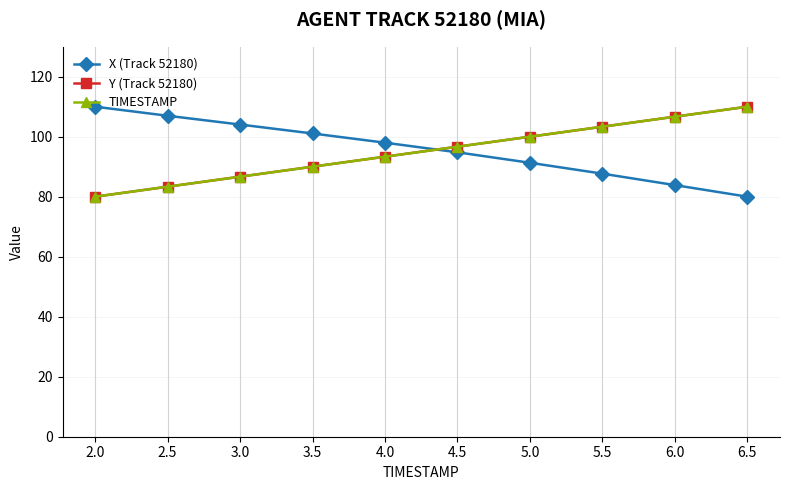

Rank the categories by Y (Track 52180) value from highest to lowest.

6.5, 6.0, 5.5, 5.0, 4.5, 4.0, 3.5, 3.0, 2.5, 2.0